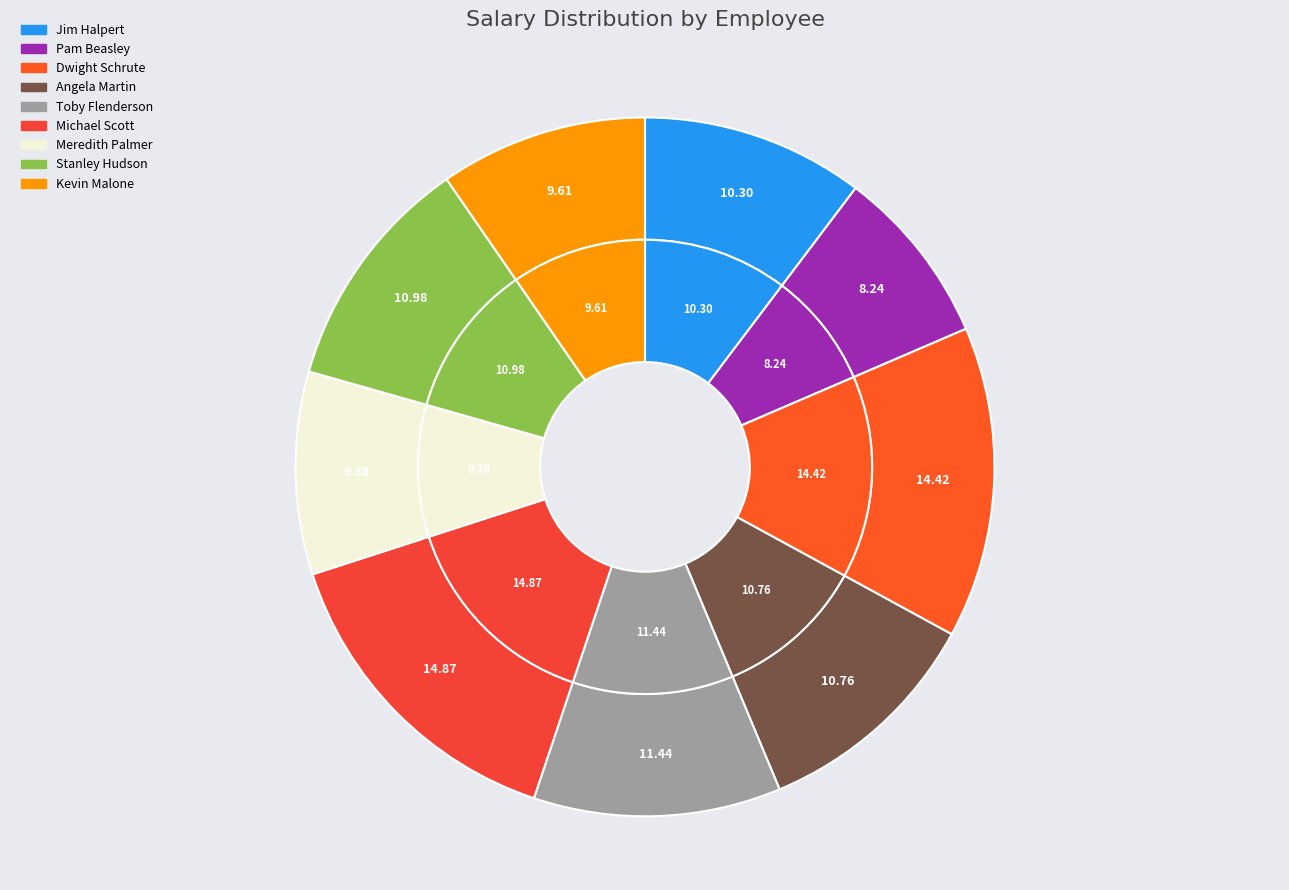

To the nearest percent, what percentage of the pie is Pam Beasley?

8%